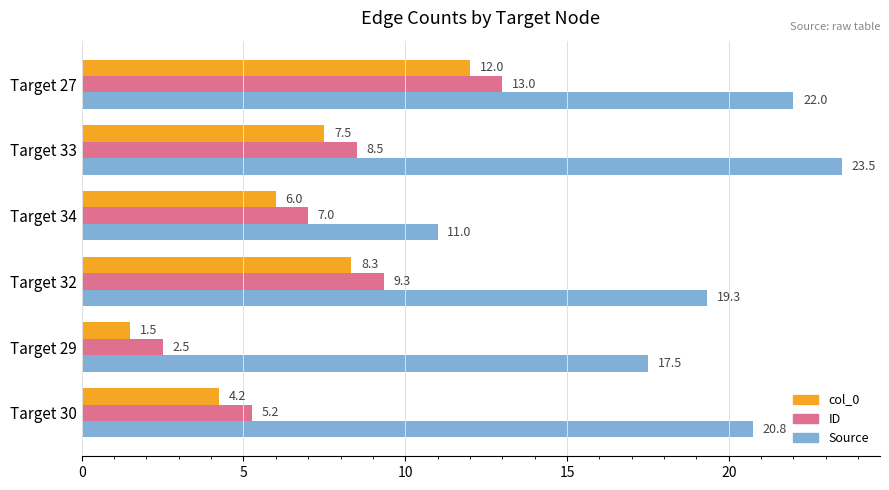

Rank the series at Target 34 from highest to lowest value.

Source, ID, col_0